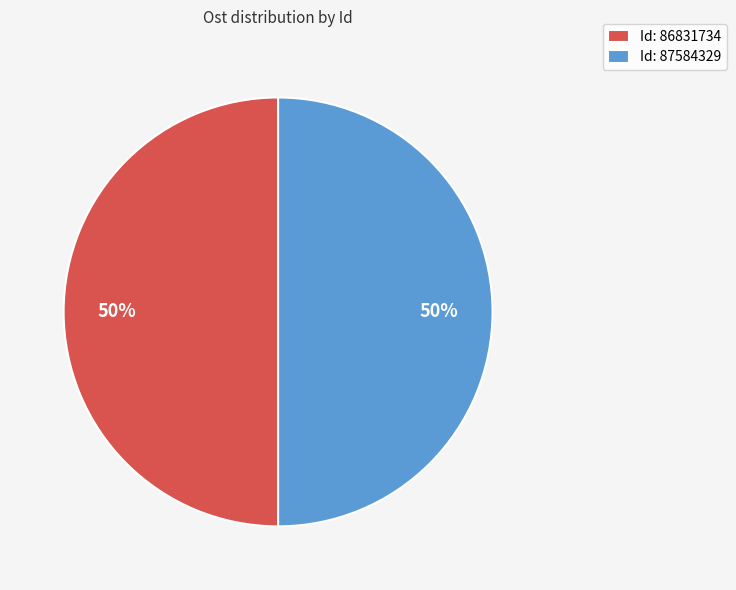

How many segments does this pie chart have?

2